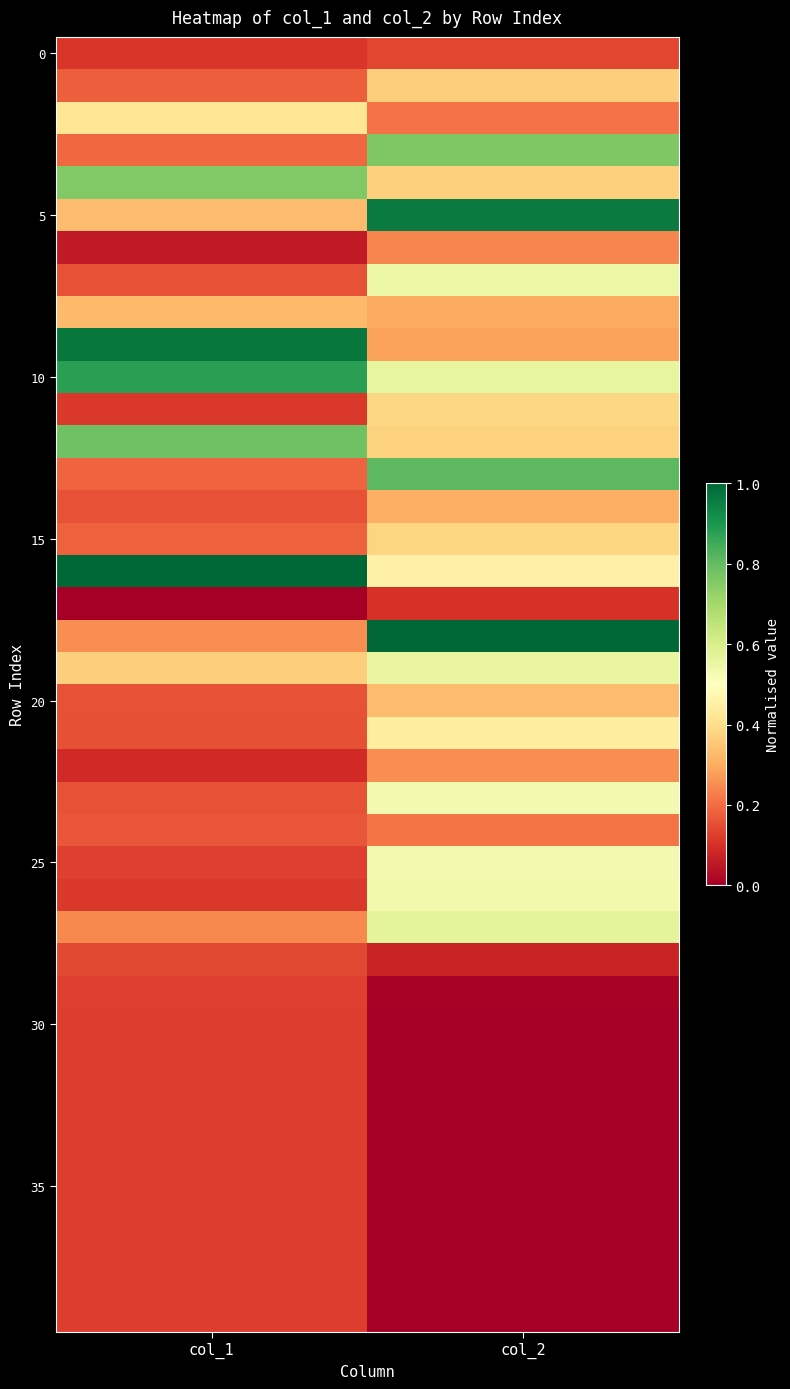

What is the maximum value shown in the chart?

1.0